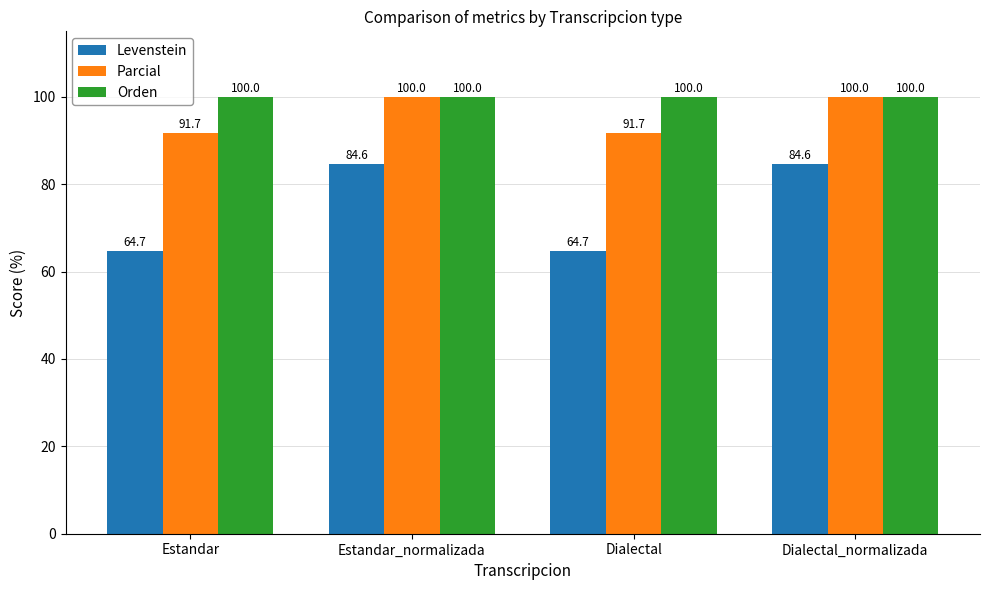

What is the label of the 2nd bar from the right?

Dialectal